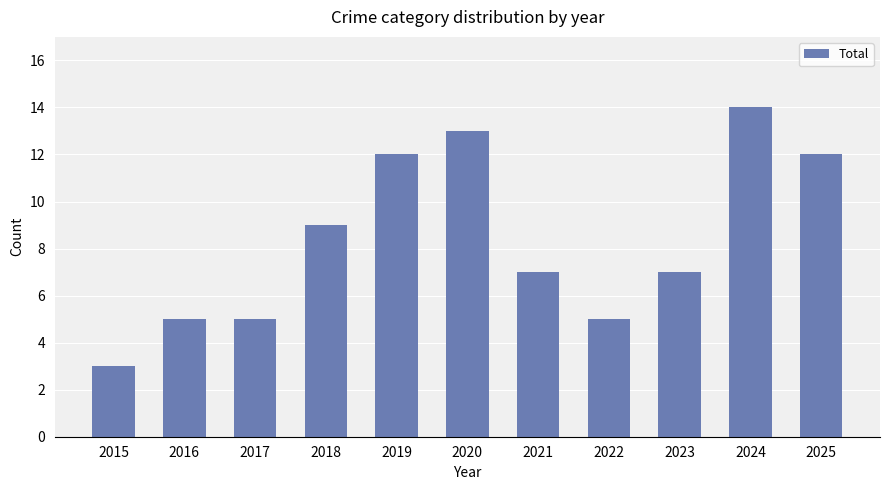

Is it true that the value at 2025 is 12?

True